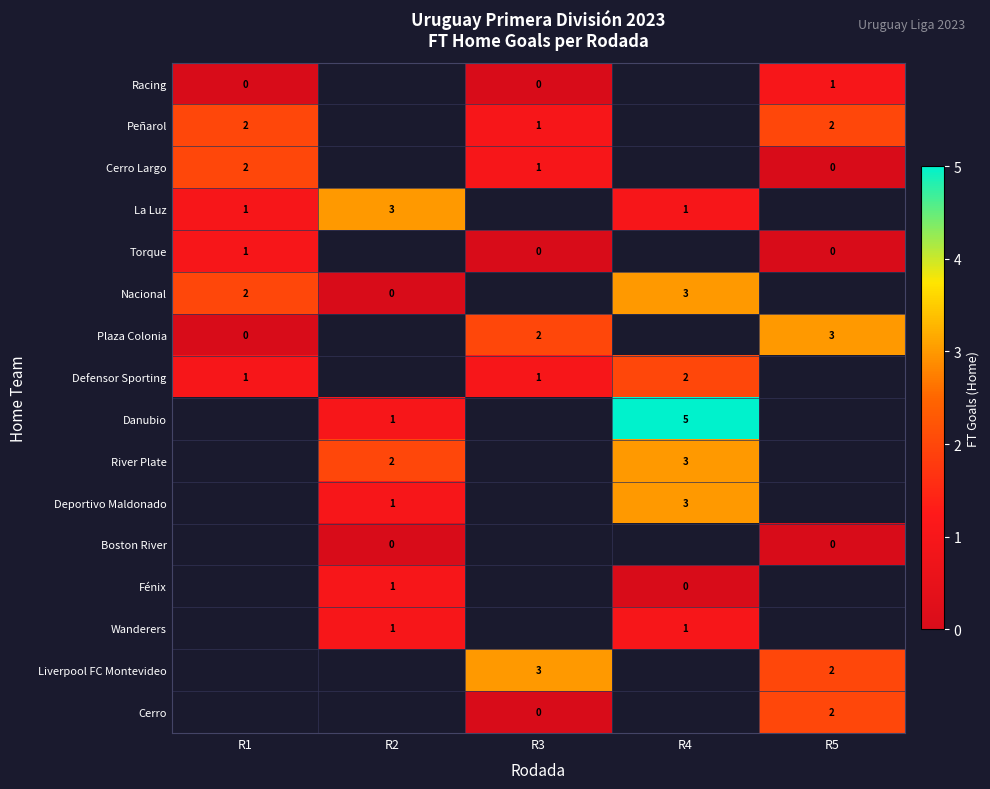

The Defensor Sporting series shows 1 at R1. True or false?

True